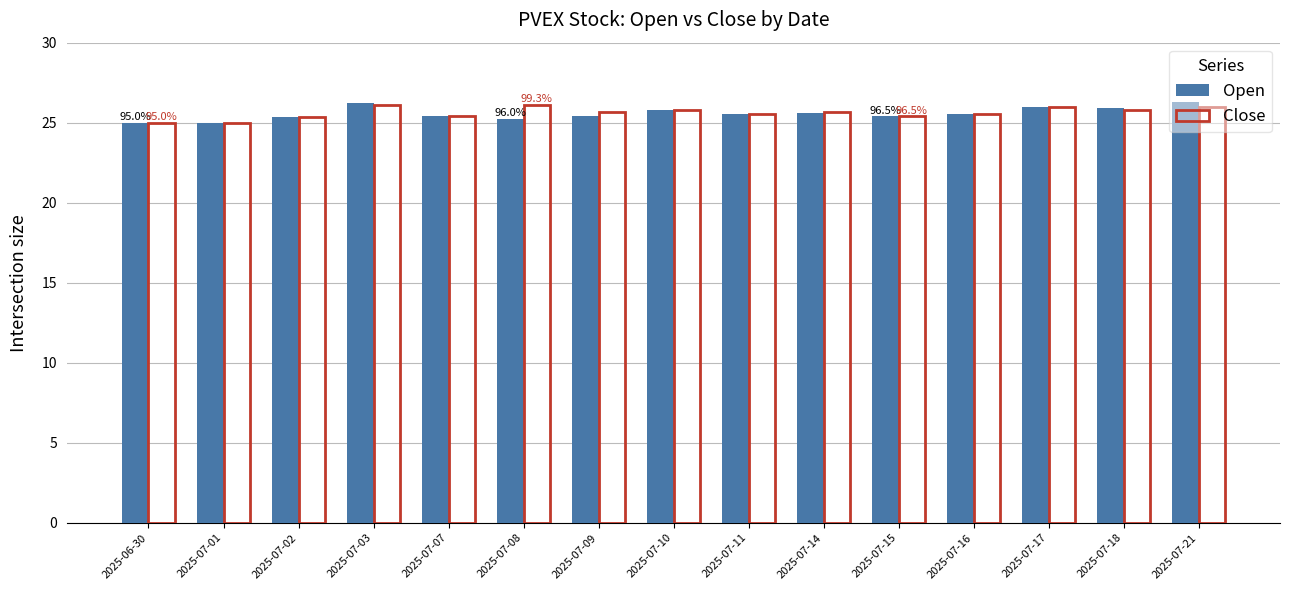

What is the average value of the Open series?

25.6